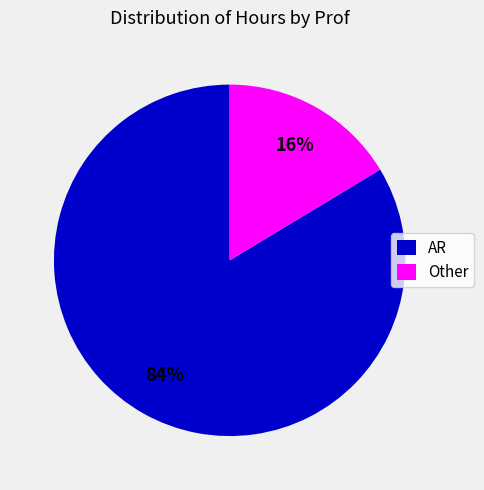

Count the number of slices in the pie.

2